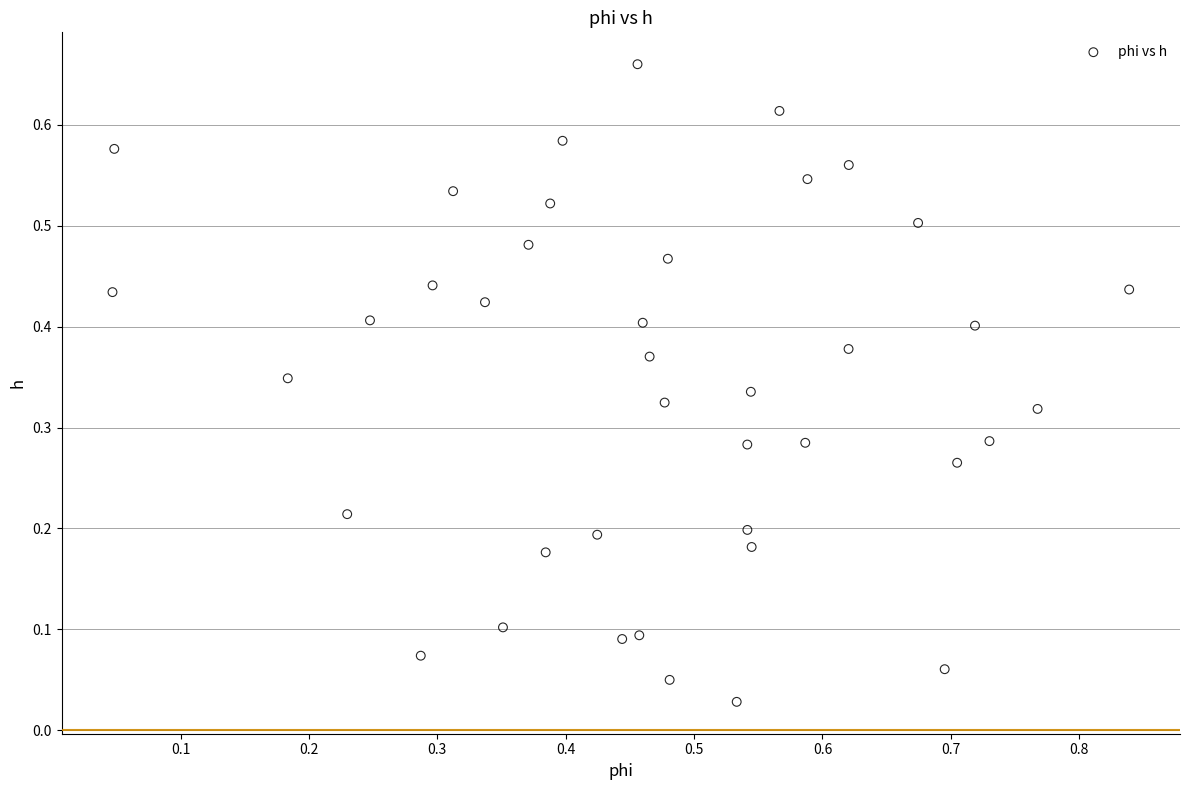

What is the range of X values (max minus min)?

0.8